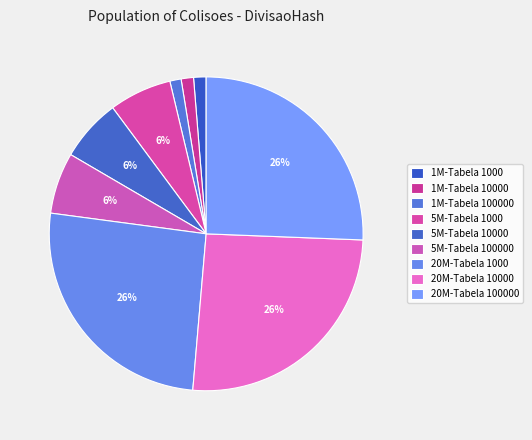

Rank the categories by value from lowest to highest.

1M-Tabela 100000, 1M-Tabela 10000, 1M-Tabela 1000, 5M-Tabela 100000, 5M-Tabela 10000, 5M-Tabela 1000, 20M-Tabela 100000, 20M-Tabela 10000, 20M-Tabela 1000